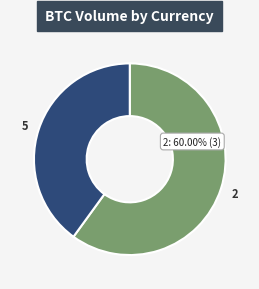

The 2 slice represents 67% of the pie. True or false?

False